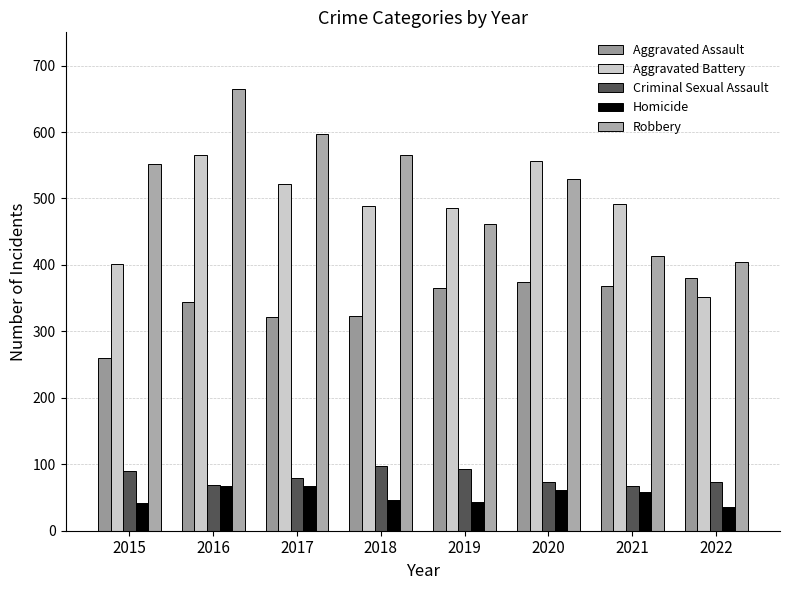

What value does the Homicide series have at 2017?

68